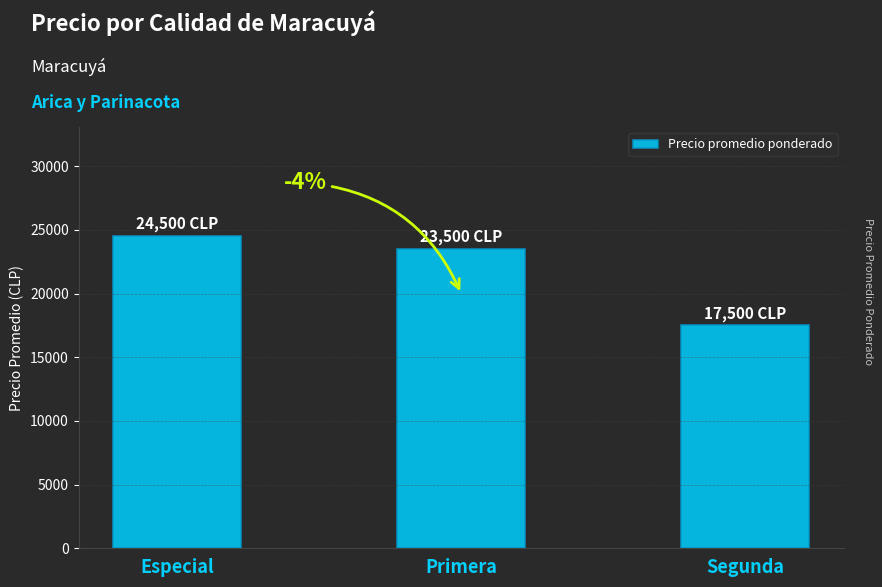

Which has a higher value, Primera or Especial?

Especial